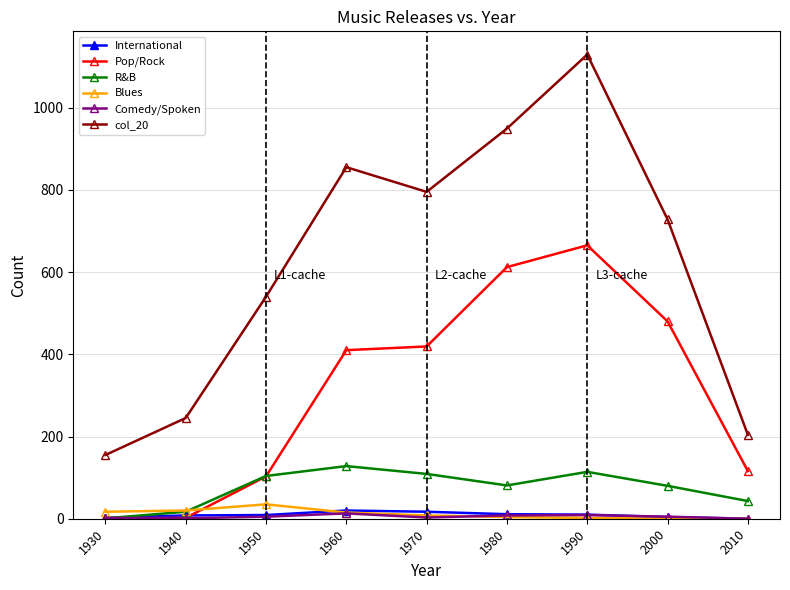

Which series has the widest spread of values?

col_20